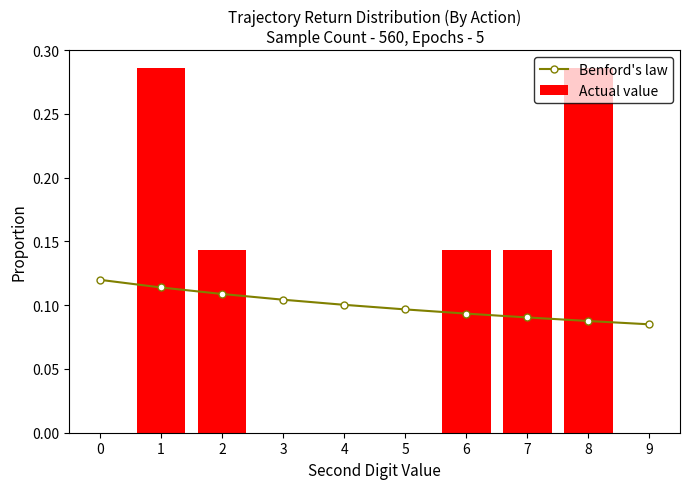

Rank the series by their average value, from highest to lowest.

Benford's law, Actual value